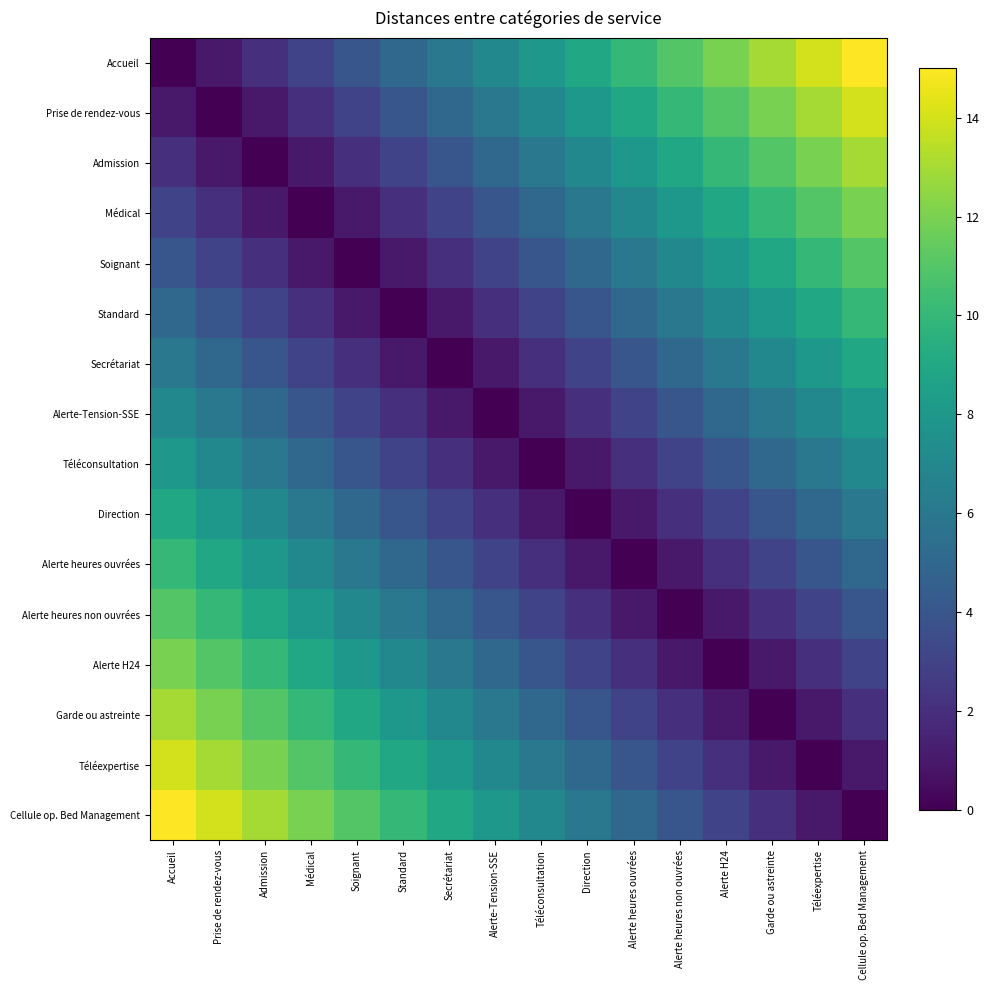

Which has a higher value, Téléconsultation or Médical?

Téléconsultation